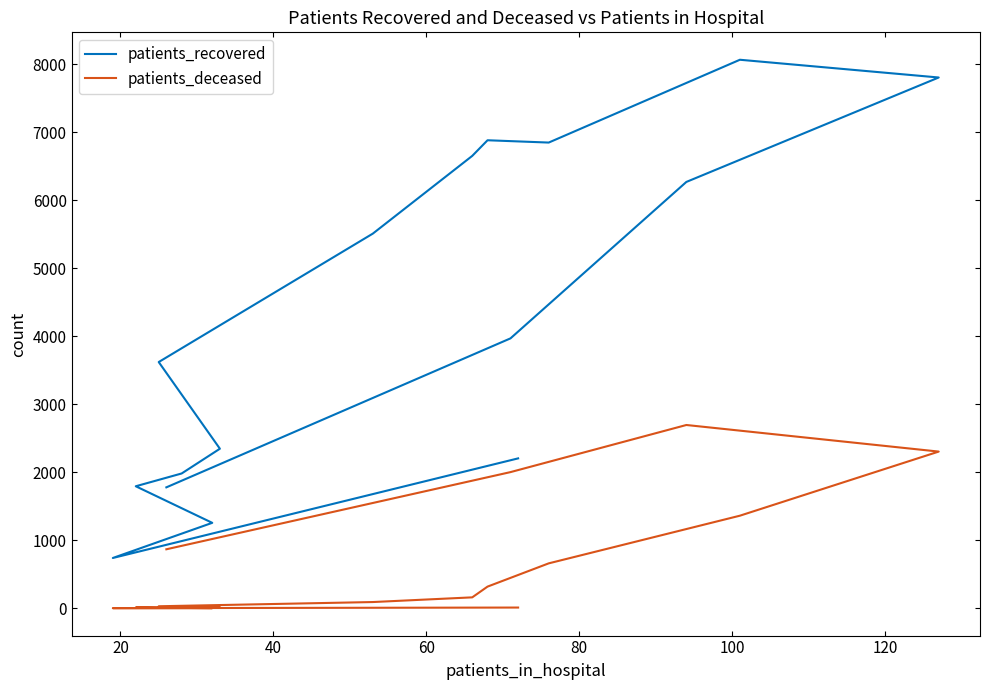

Between 40 and 60, which is larger?

60